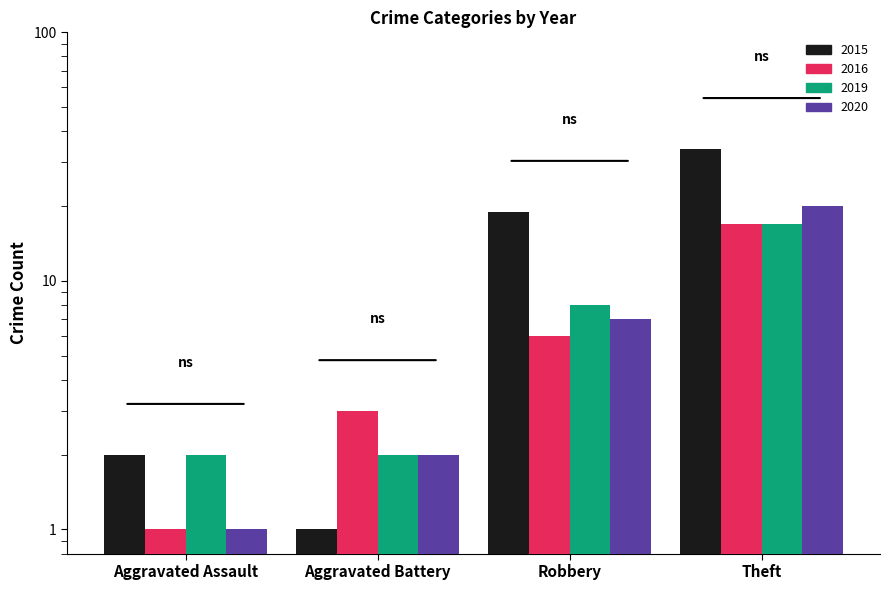

At how many categories does at least one series exceed 30?

1